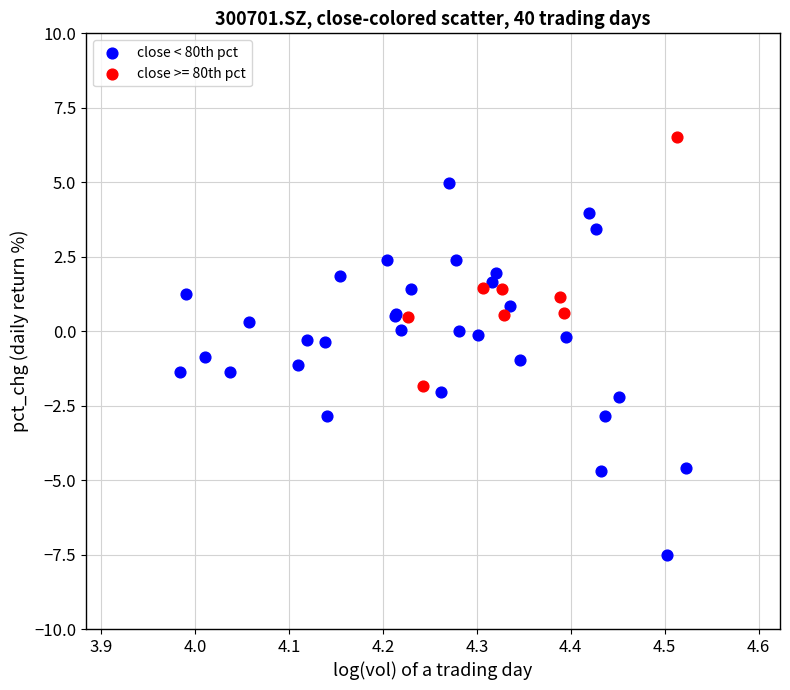

Which series has the widest spread of Y values?

close < 80th pct